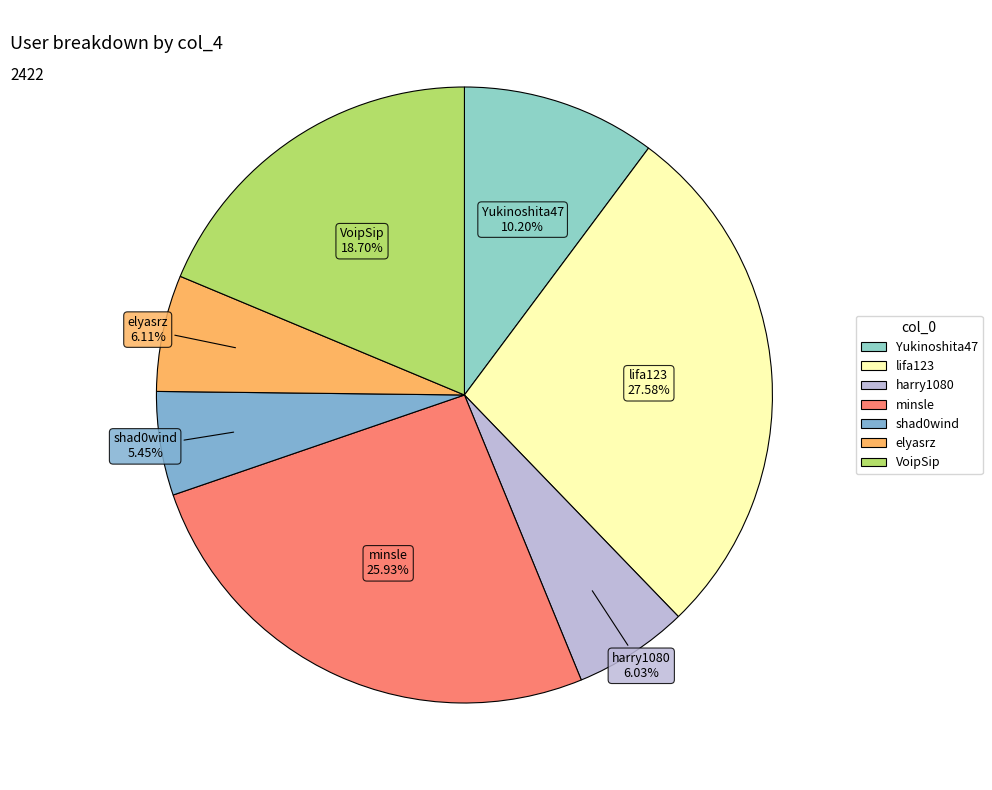

Is it true that shad0wind is 20% of the pie?

False